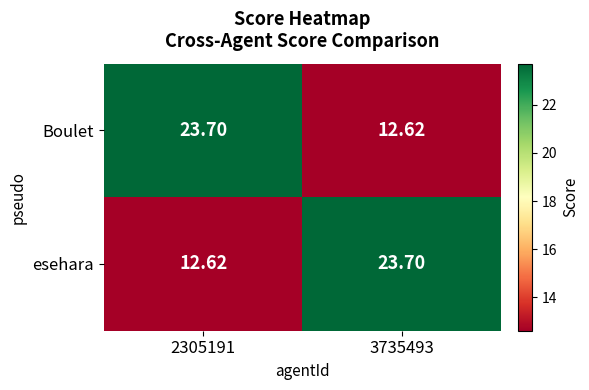

What is the minimum value shown in the chart?

12.6